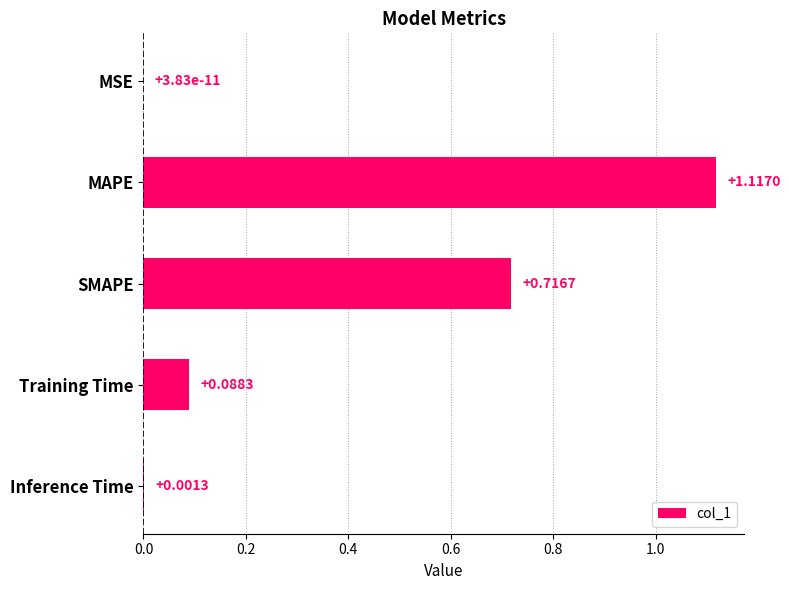

How many data points does each series have?

5